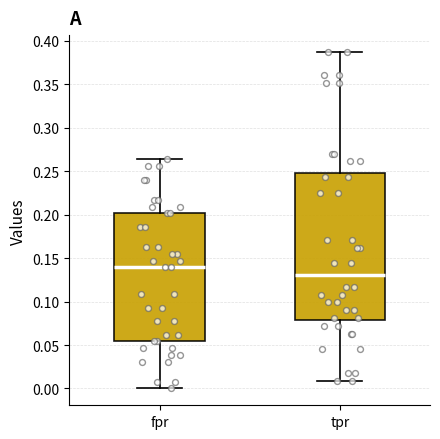

Where is the lower edge of the box for tpr on the y-axis? The values are not printed on the chart, so give them approximately, as read against the axis.

0.080